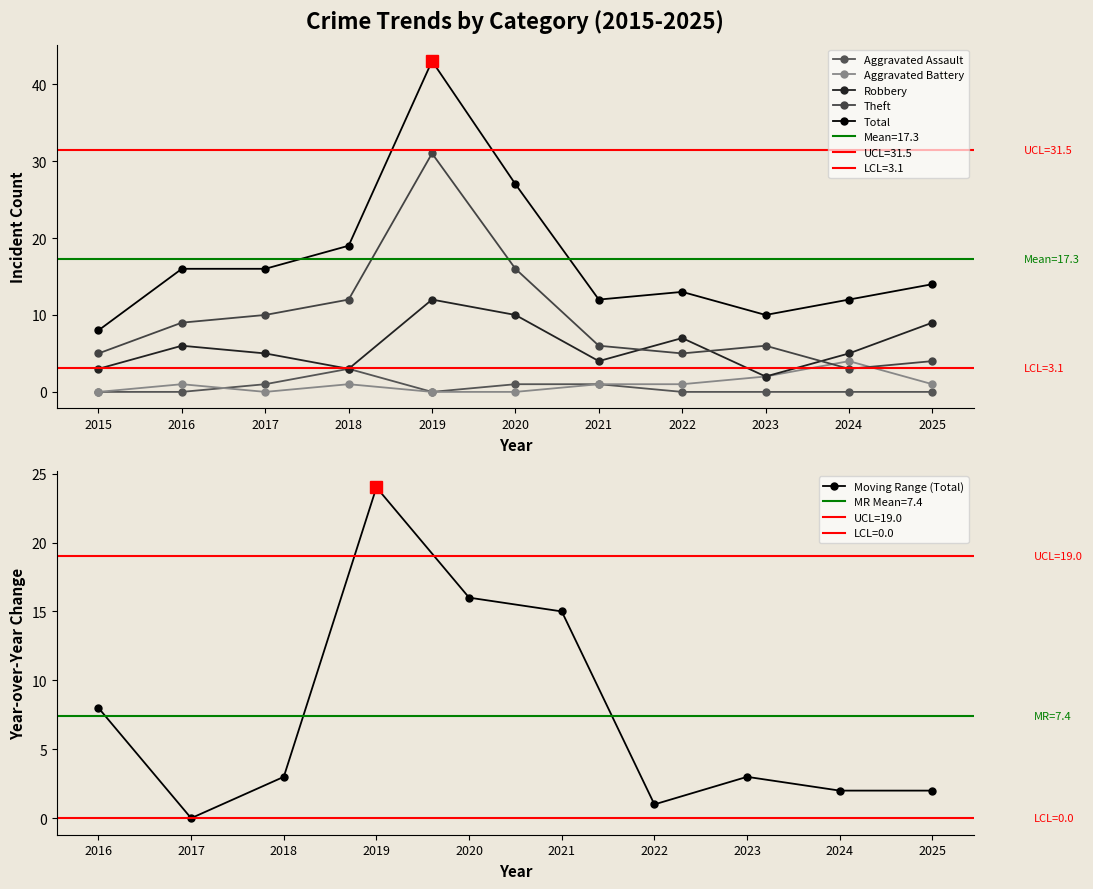

What is the sum of all Aggravated Assault values?

6